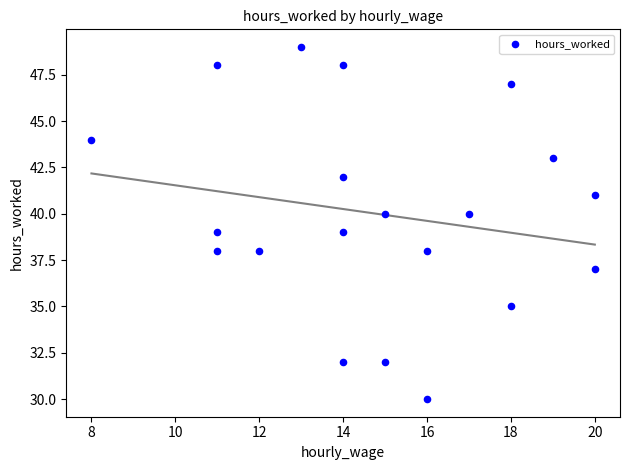

What is the range of Y values (max minus min)?

19